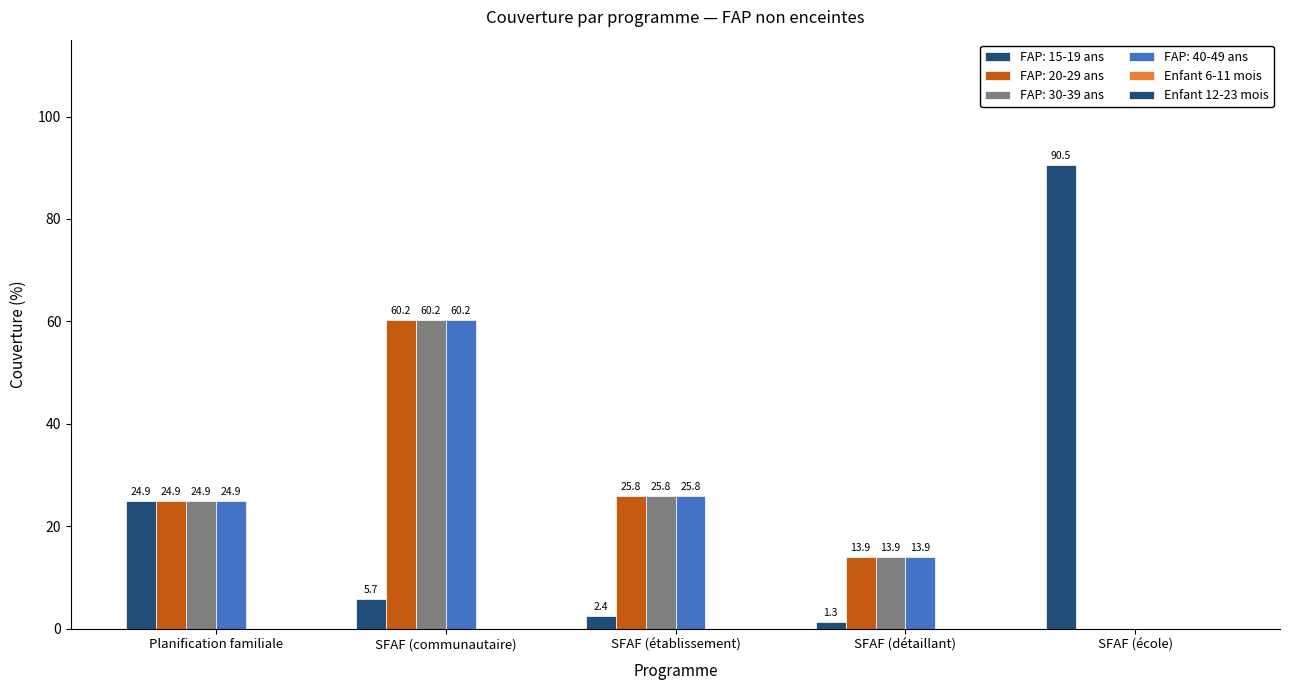

True or false: FAP: 20-29 ans has a value of 32.4 at Planification familiale.

False